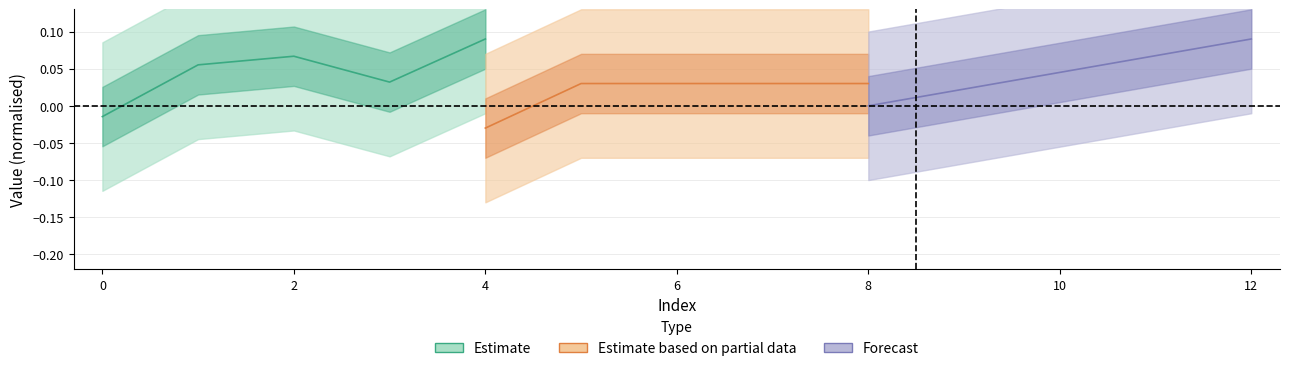

Does the chart have visible grid lines?

Yes